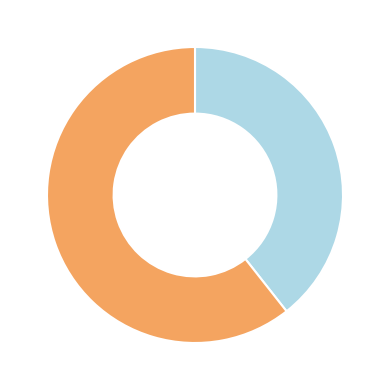

Does any single category account for the majority?

Yes